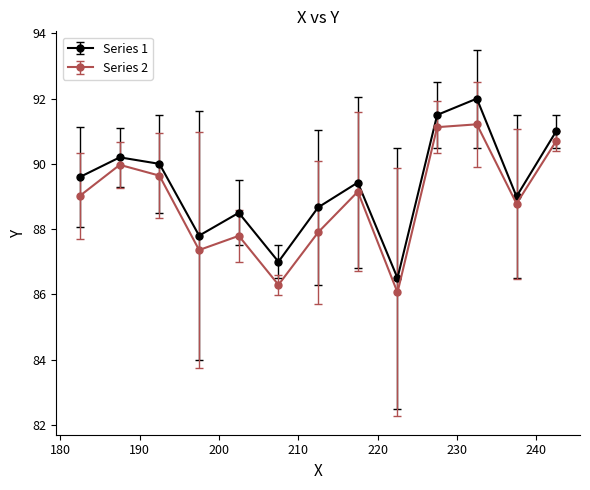

Count the number of data series in this chart.

2